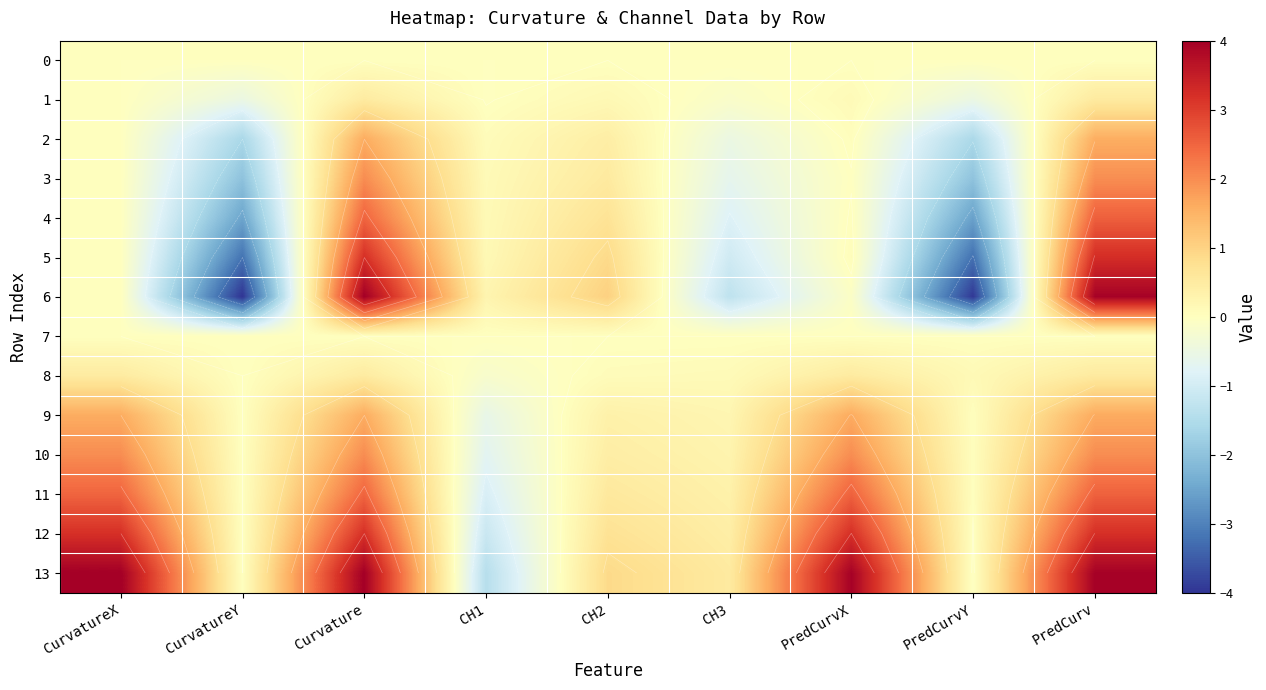

Which series has the largest total across all categories?

13